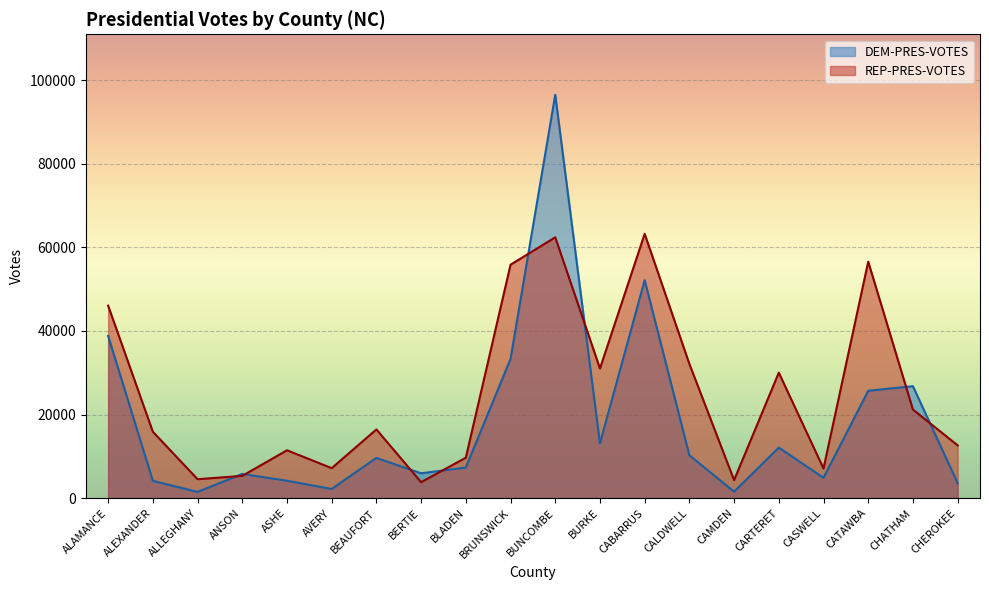

Which series has the largest total across all categories?

REP-PRES-VOTES